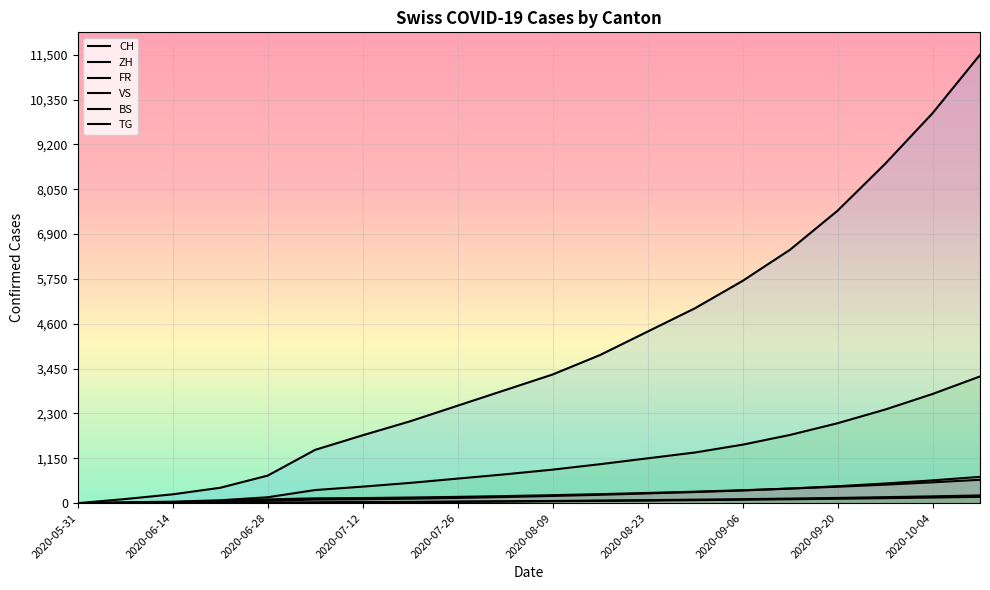

What is the average value of the VS series?

233